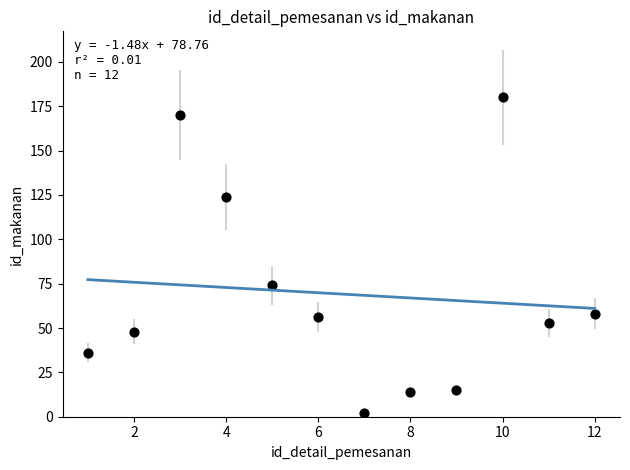

What Y value in the scatter plot is closest to 91?

74